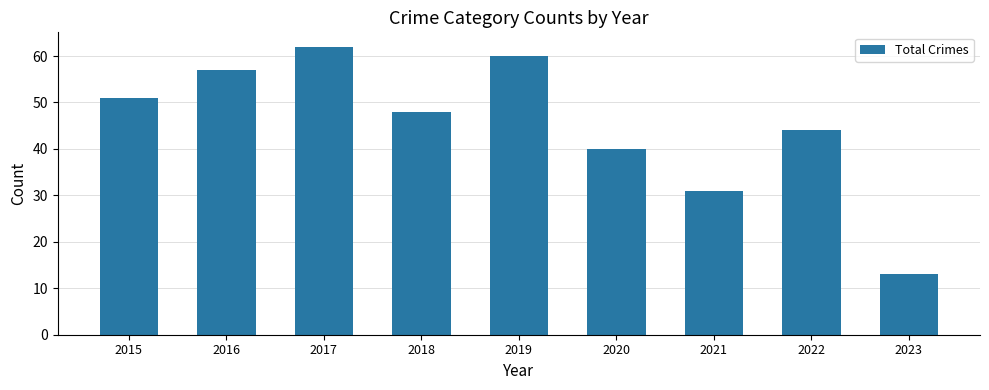

Between 2020 and 2018, which is larger?

2018